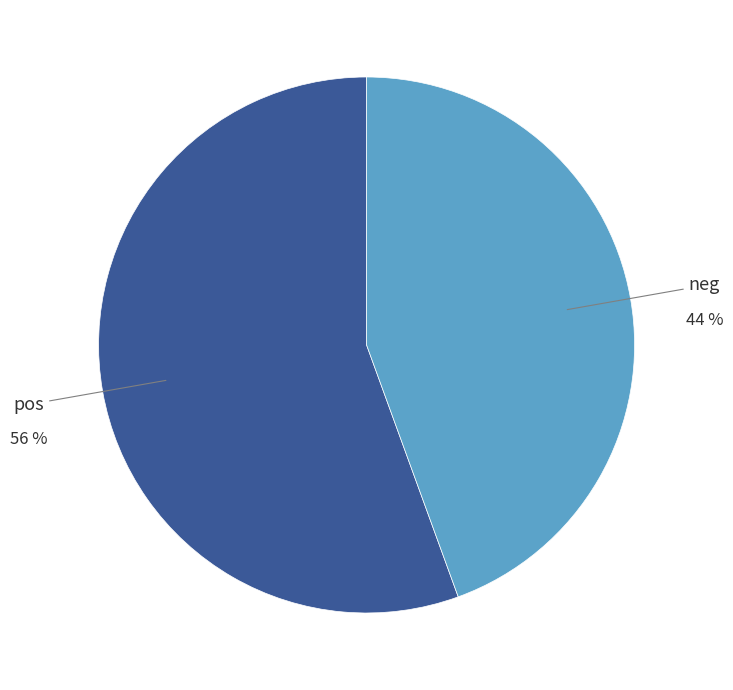

To the nearest percent, what is the average slice percentage?

50%